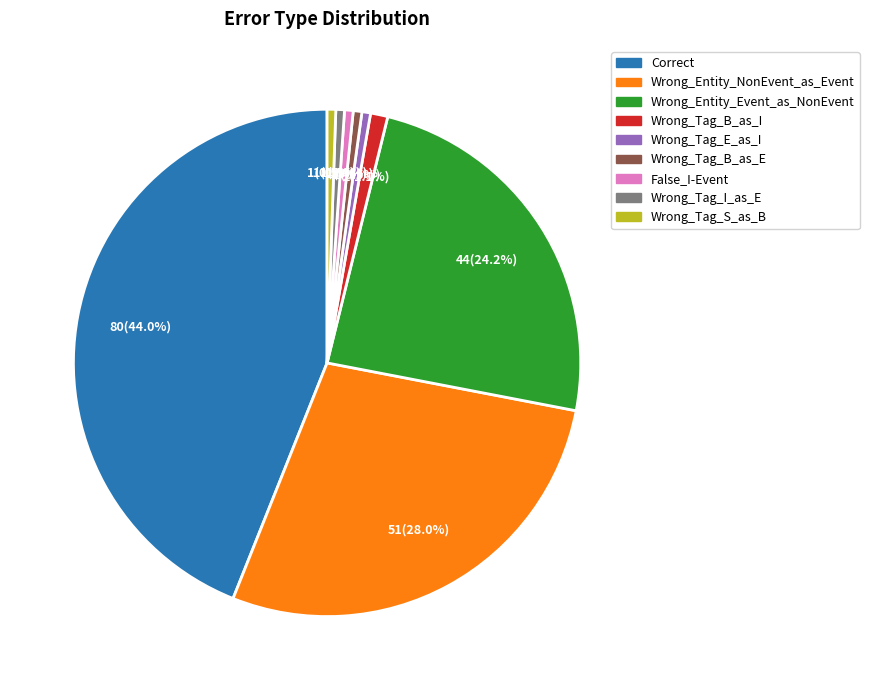

Count the number of slices in the pie.

9